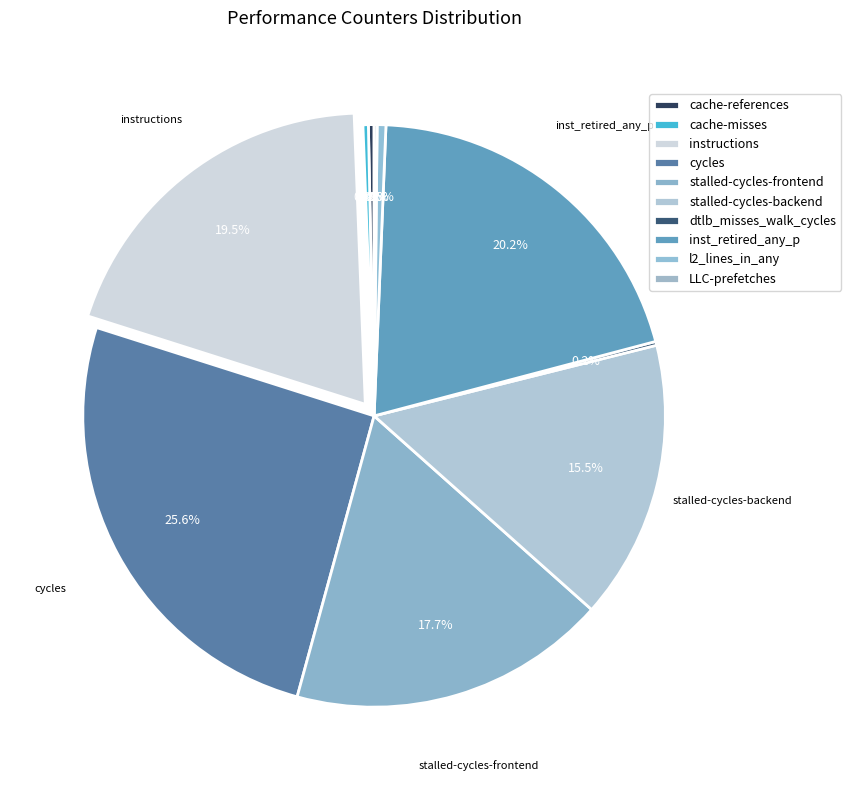

How many segments does this pie chart have?

10